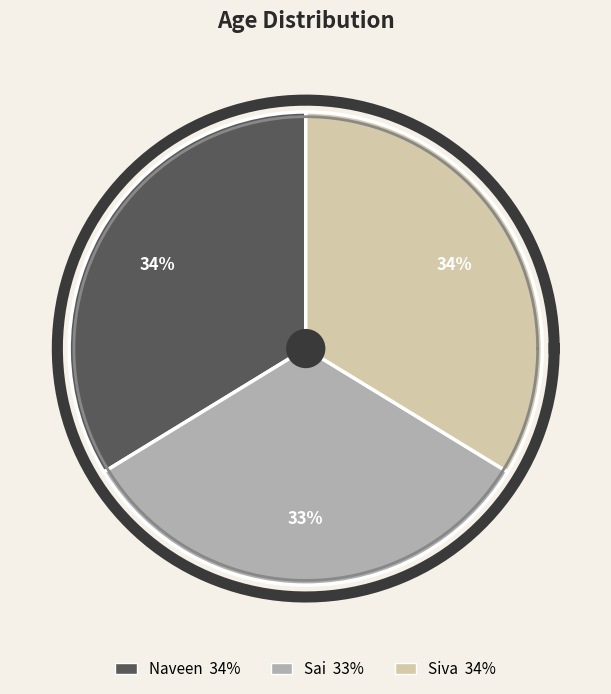

What is the change in value from Naveen to Sai?

-1